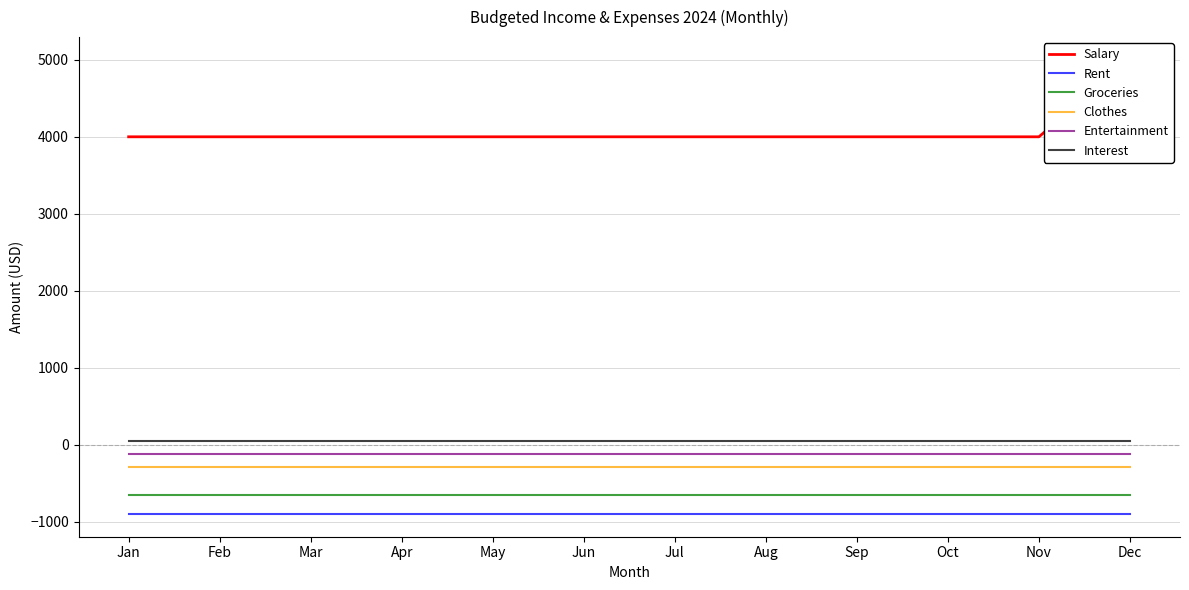

List the labels in order of Clothes value, smallest first.

Jan, Feb, Mar, Apr, May, Jun, Jul, Aug, Sep, Oct, Nov, Dec